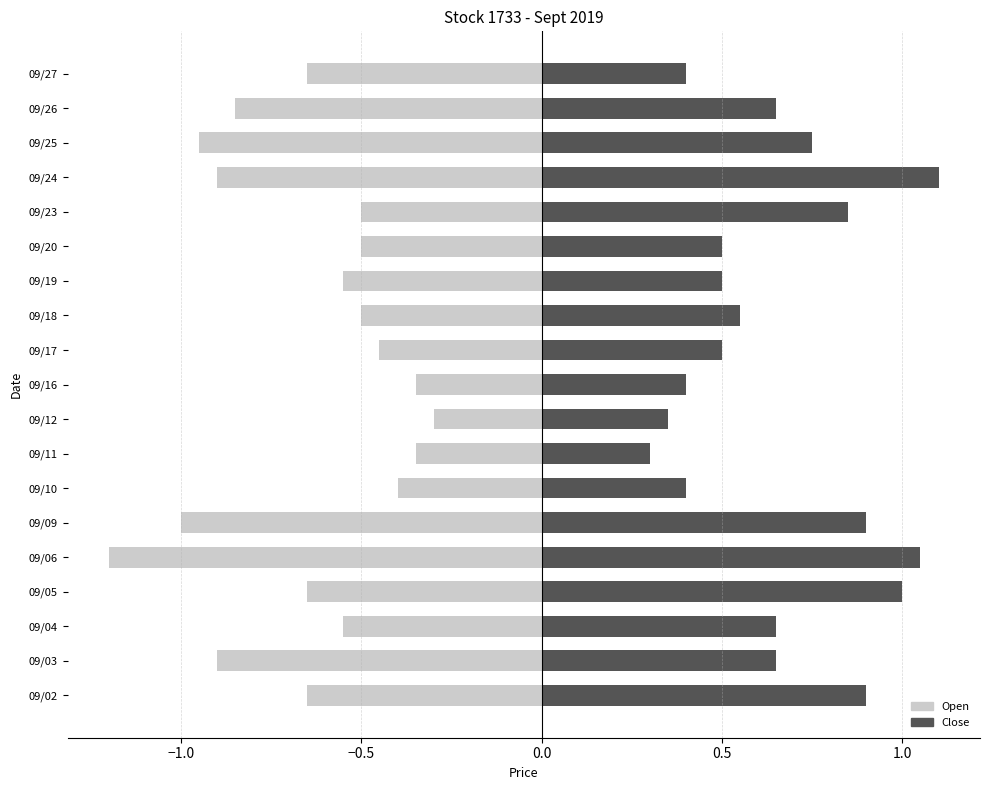

Rank the series by their average value, from lowest to highest.

Open, Close